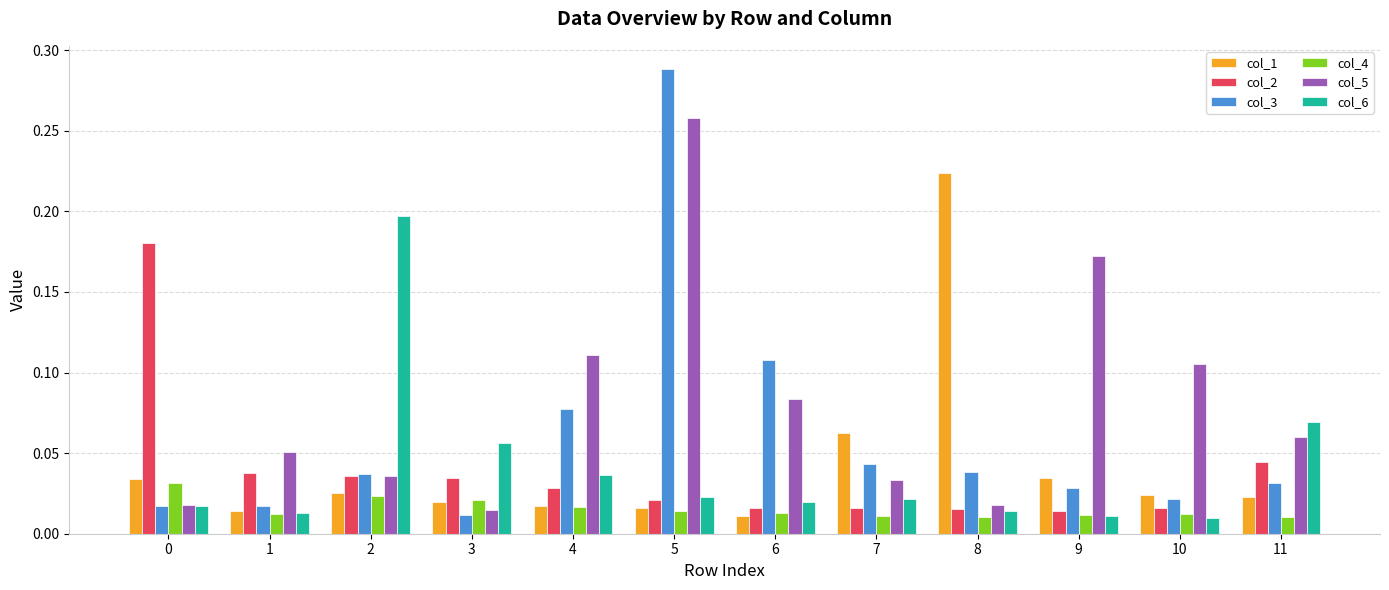

Is the value of col_2 at 6 greater than the value of col_4 at 7?

Yes